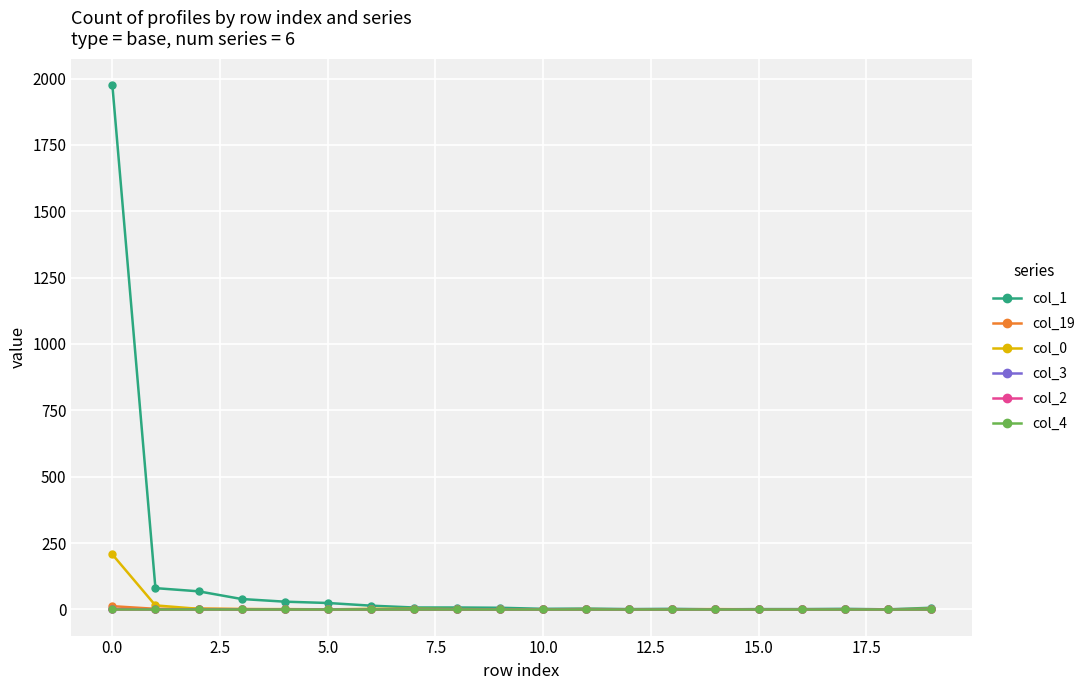

How many col_3 values are between 0 and 1?

20